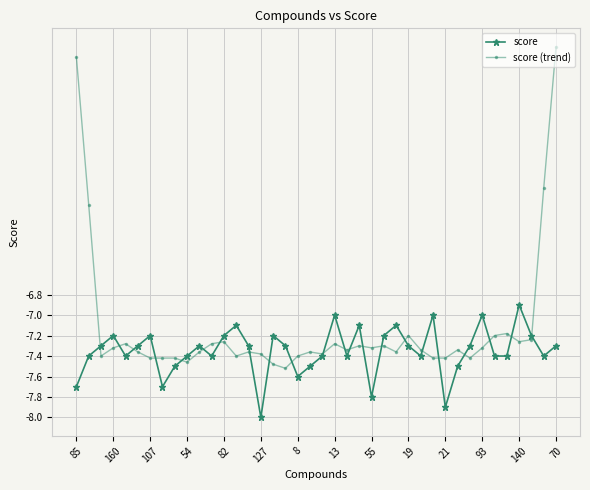

How many lines are shown in the chart?

2